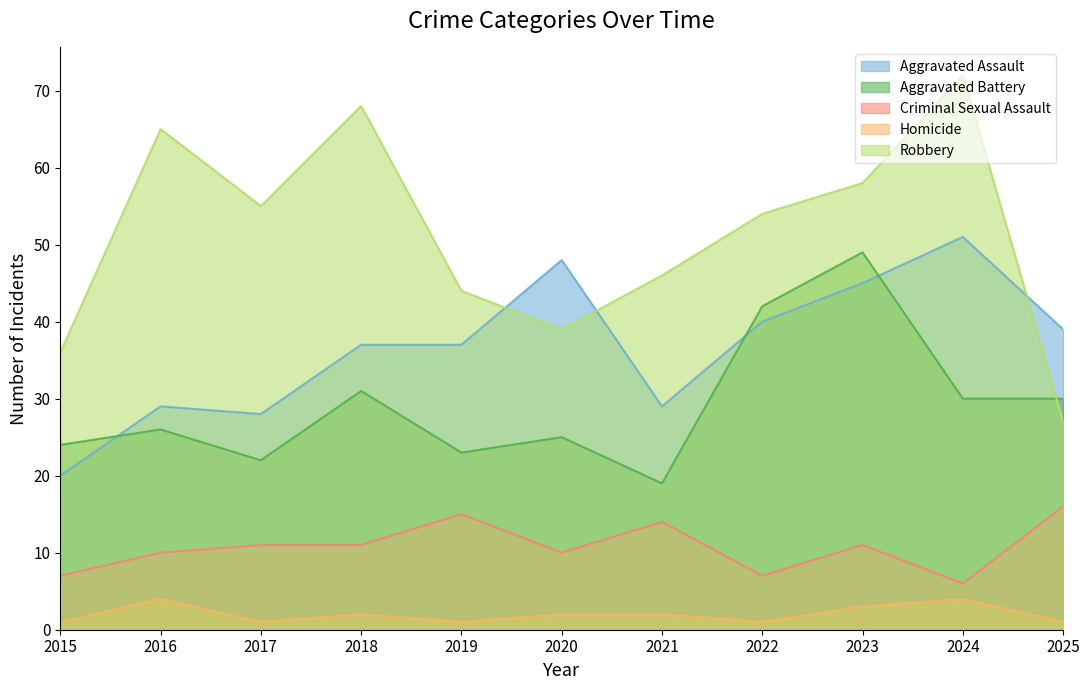

How many interior local valleys does the Criminal Sexual Assault series have?

3